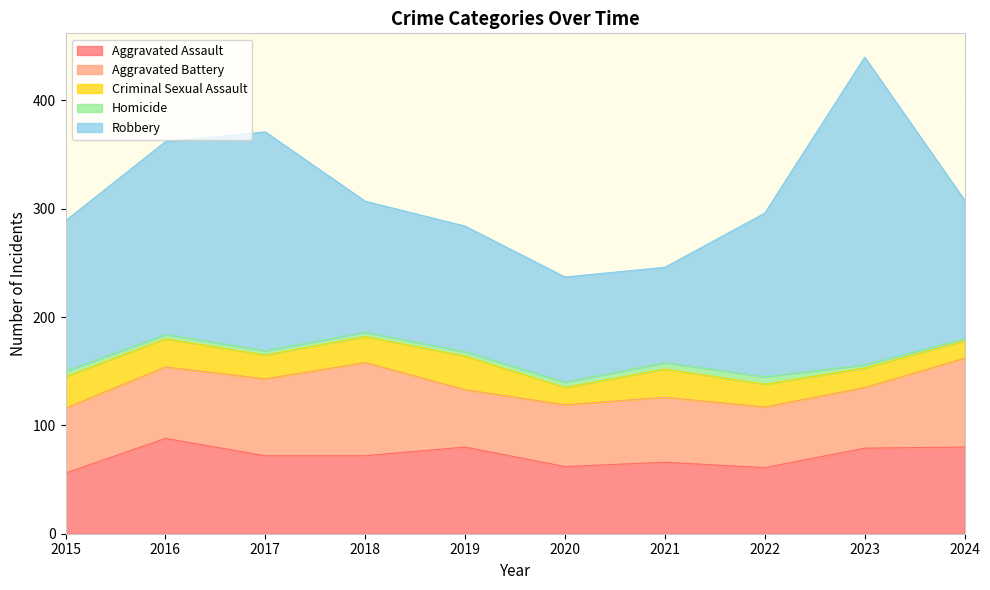

Where is the first local minimum for Robbery?

2021